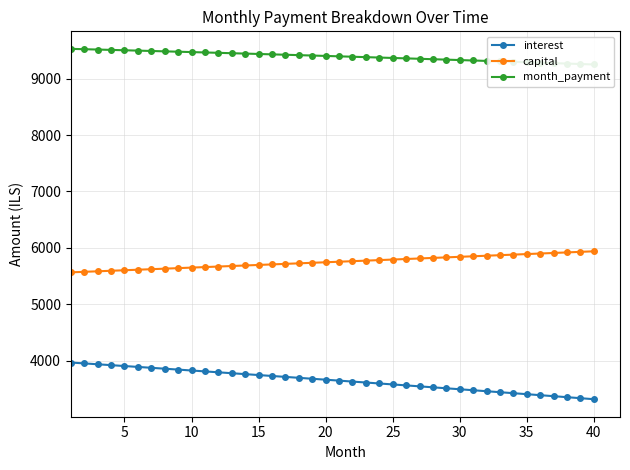

The value of capital at 35 is 5889.0. True or false?

True